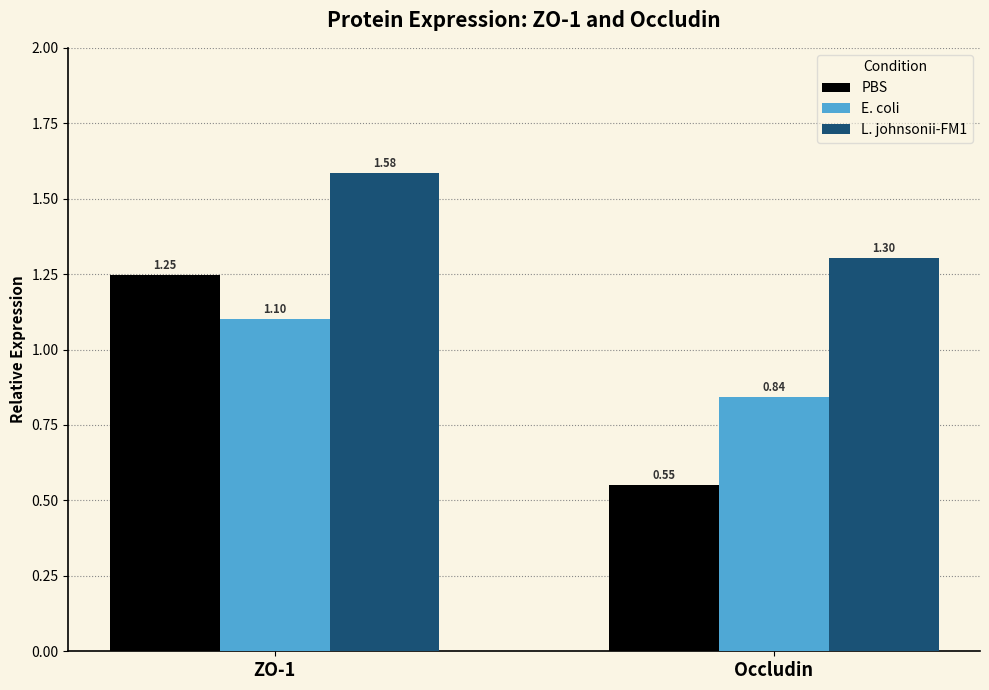

At which category is the sum across all series the highest?

ZO-1